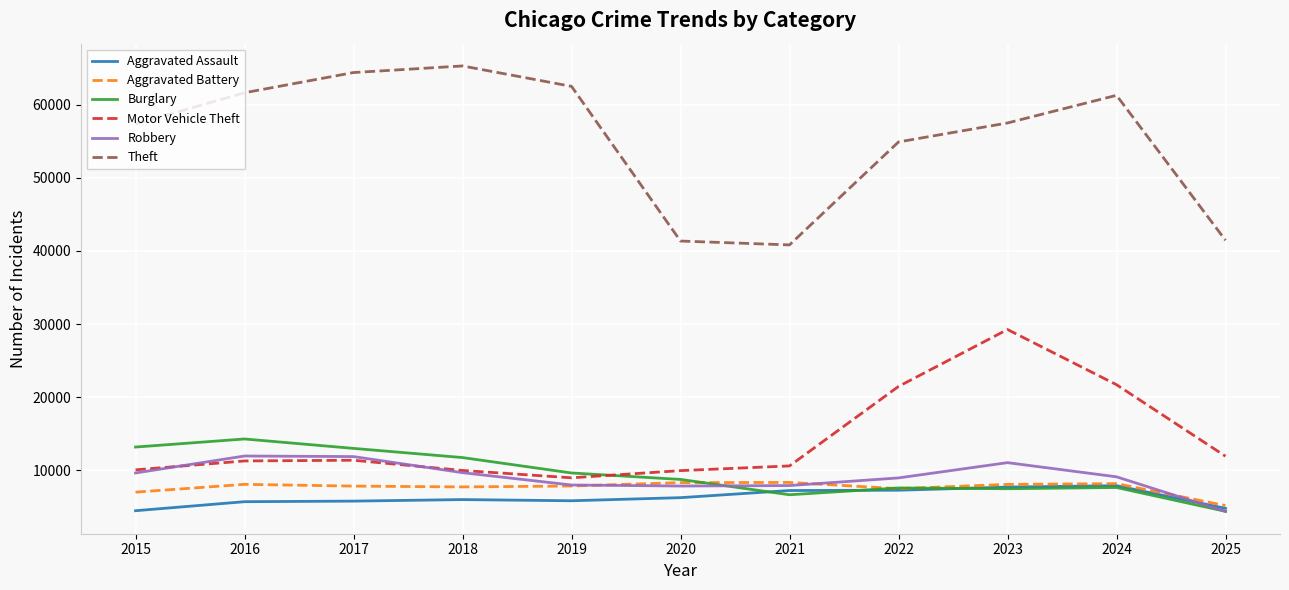

Which series changed the most between 2015 and 2024?

Motor Vehicle Theft